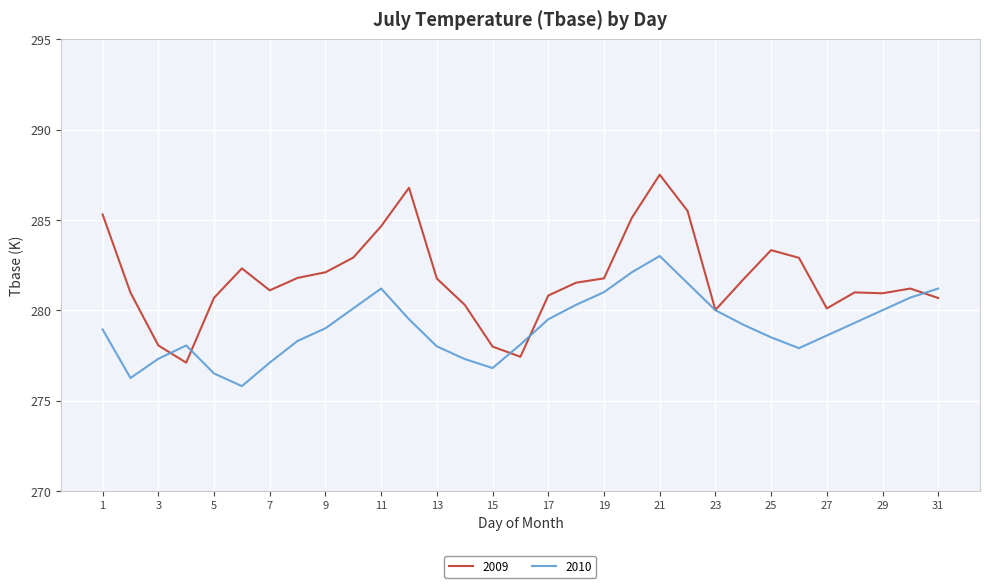

Does the chart display data point markers on the line(s)?

No